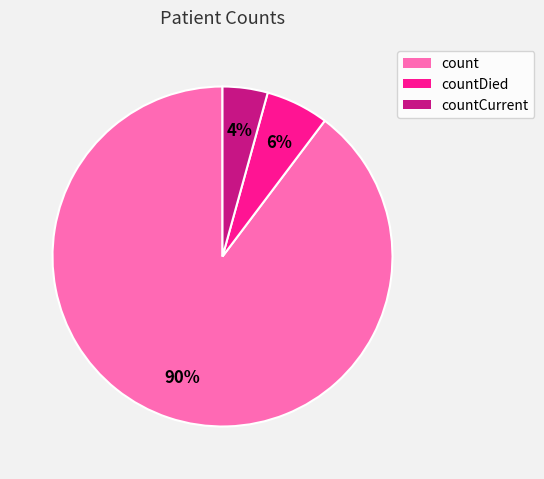

Between count and countDied, which is larger?

count